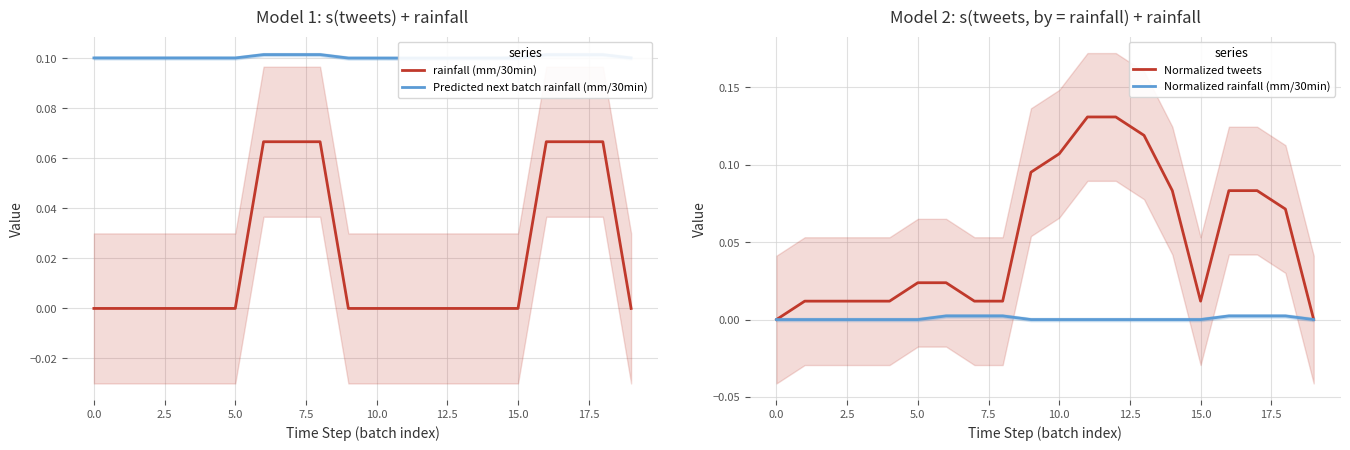

The Normalized rainfall (mm/30min) series shows 0.0 at 10.0. True or false?

True